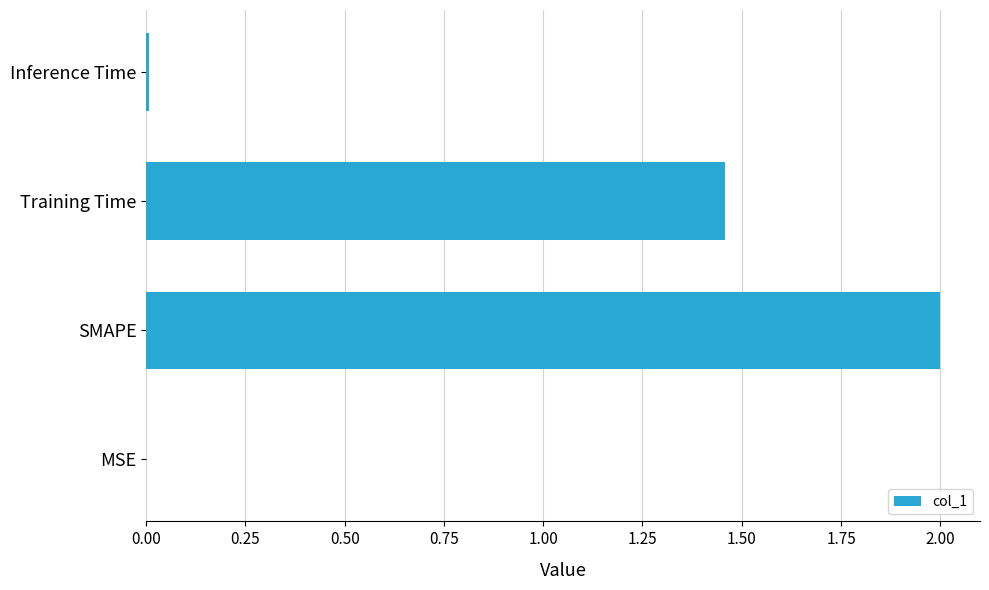

At which category does the chart reach its peak across all series?

SMAPE